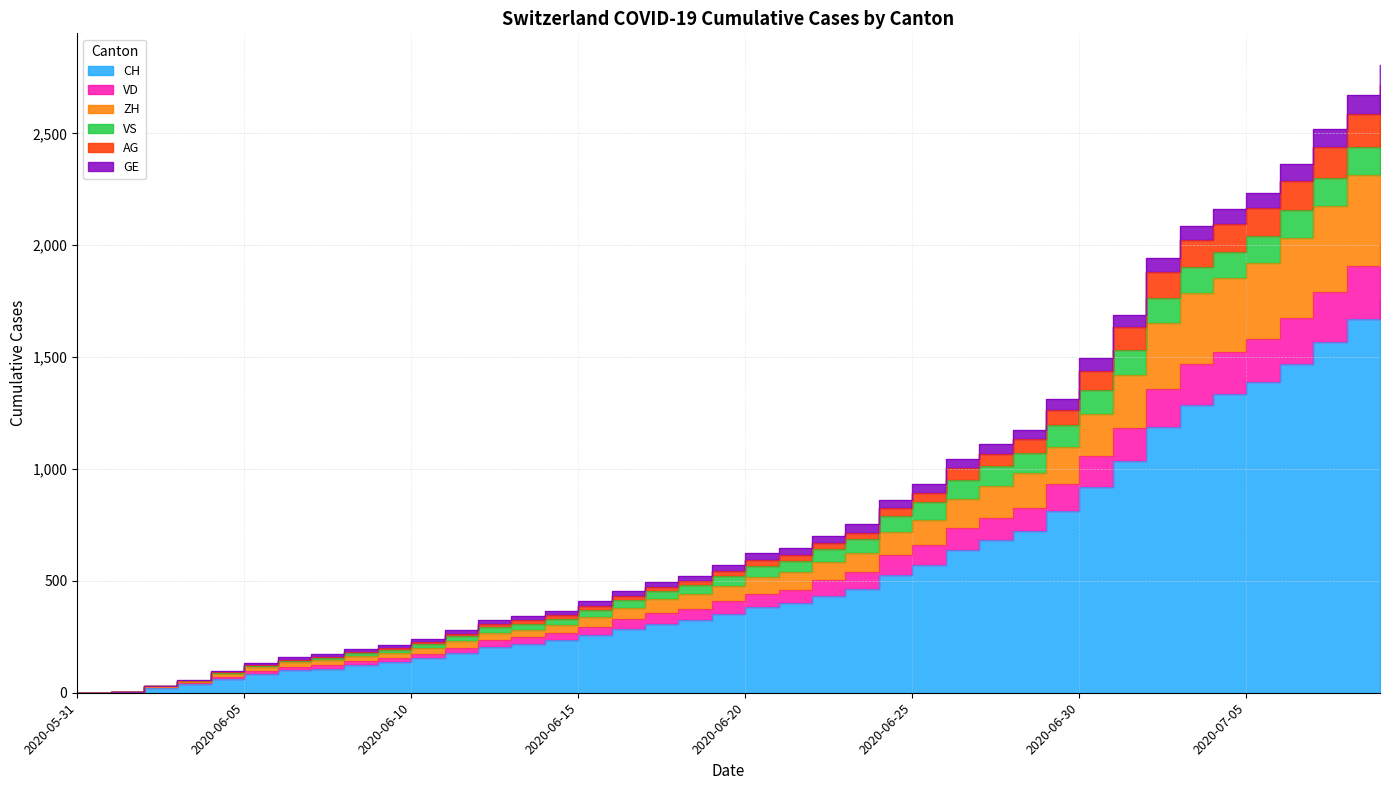

The ZH series shows 282 at 2020-06-13. True or false?

True